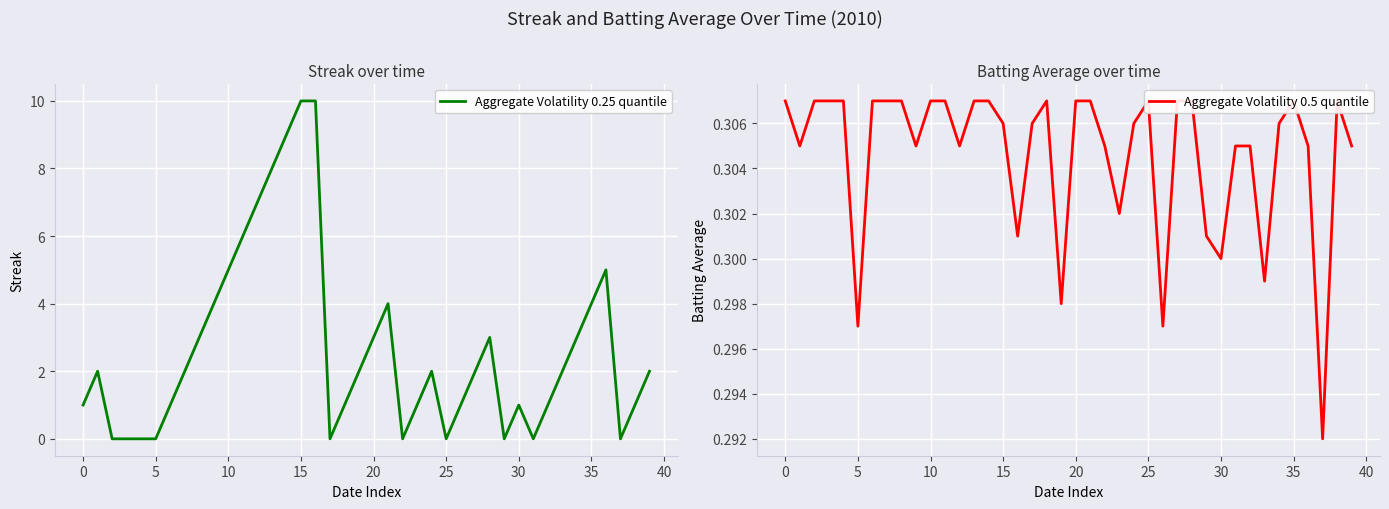

Rank the series by their average value, from lowest to highest.

Aggregate Volatility 0.5 quantile, Aggregate Volatility 0.25 quantile